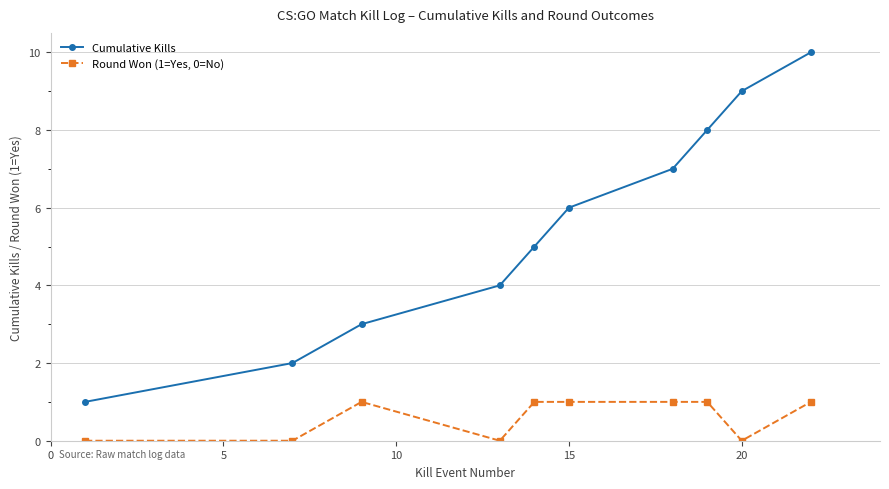

Rank the series by their average value, from highest to lowest.

Cumulative Kills, Round Won (1=Yes, 0=No)